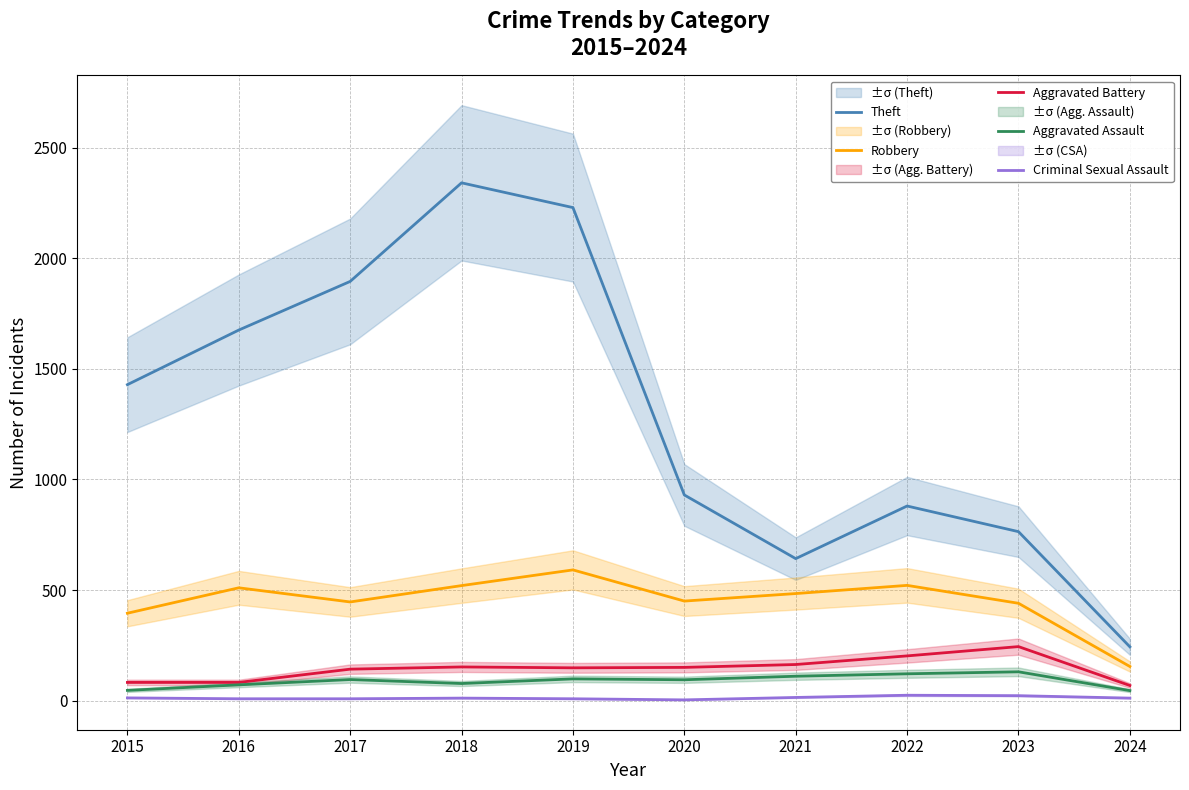

Reading left to right, transcribe all the data shown in this chart.

Theft: 2015=1429	2016=1676	2017=1896	2018=2342	2019=2230	2020=930	2021=642	2022=880	2023=764	2024=243
Robbery: 2015=395	2016=510	2017=446	2018=520	2019=591	2020=450	2021=484	2022=521	2023=440	2024=154
Aggravated Battery: 2015=82	2016=82	2017=142	2018=152	2019=148	2020=150	2021=163	2022=202	2023=244	2024=68
Aggravated Assault: 2015=46	2016=71	2017=95	2018=77	2019=98	2020=94	2021=110	2022=121	2023=130	2024=45
Criminal Sexual Assault: 2015=12	2016=8	2017=8	2018=11	2019=8	2020=3	2021=14	2022=24	2023=22	2024=11